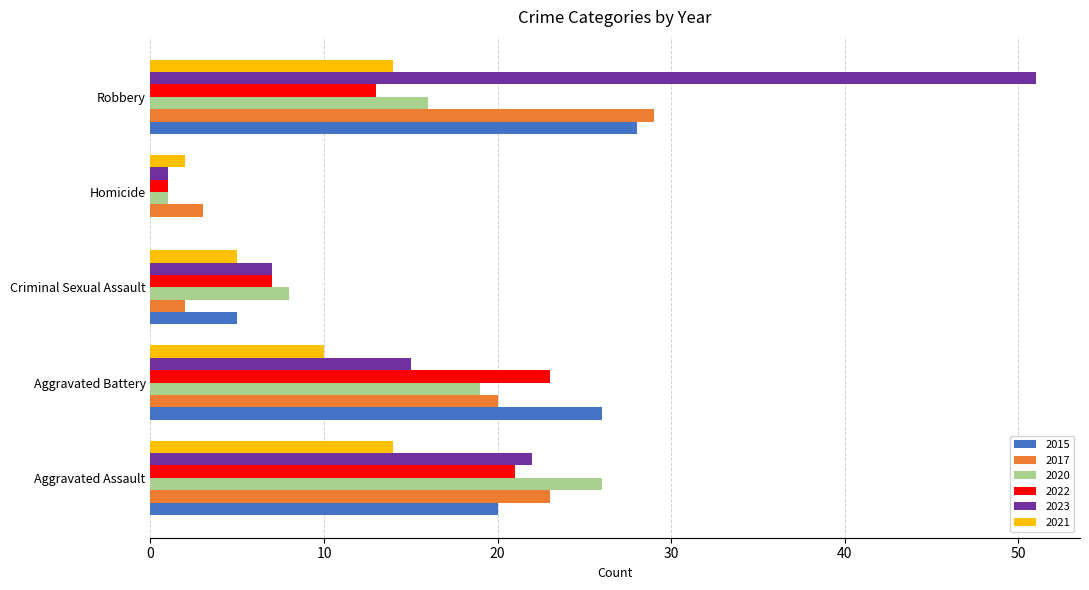

True or false: 2020 has a value of 3 at Criminal Sexual Assault.

False